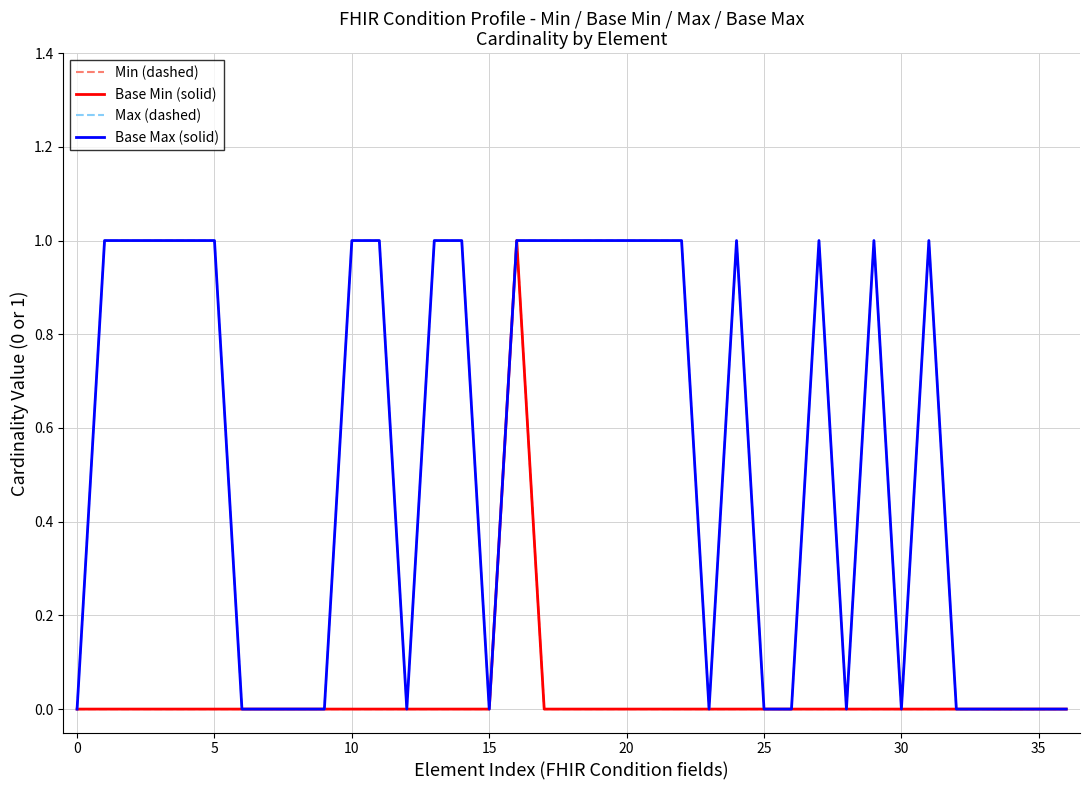

True or false: Base Max (solid) and Min (dashed) cross at least once.

False